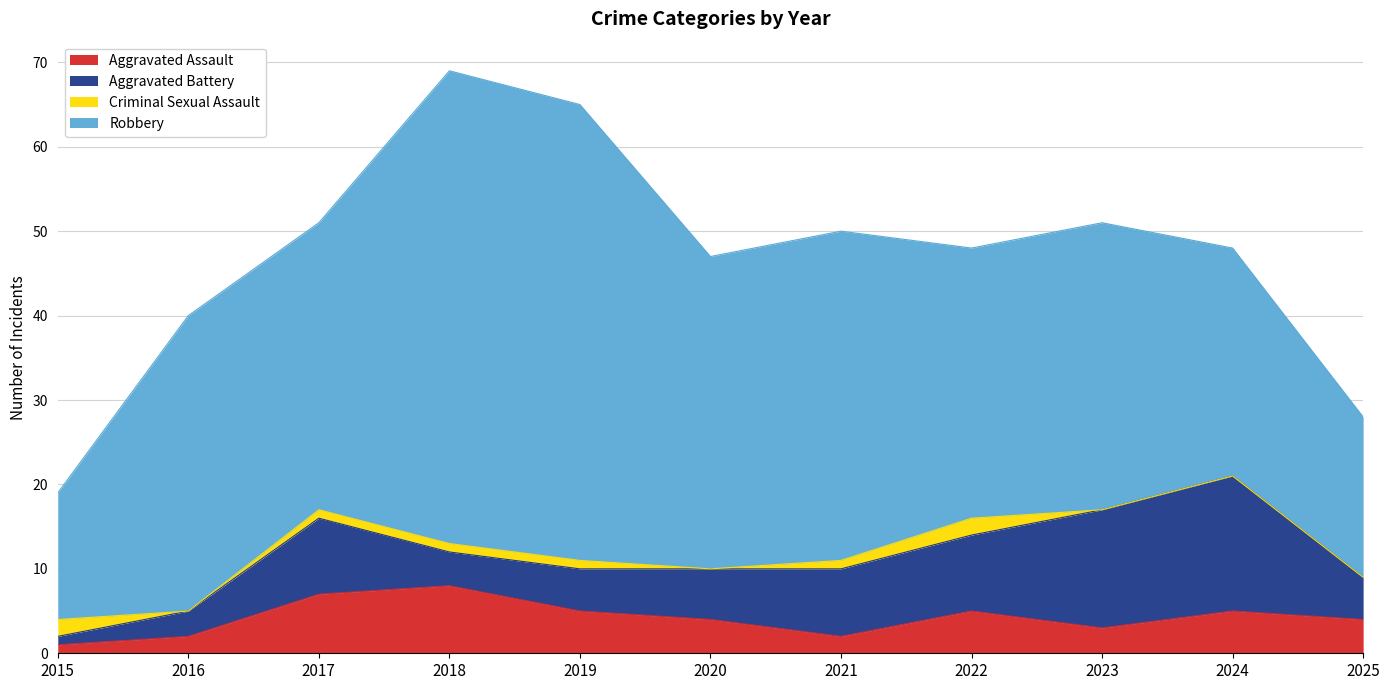

What is the difference between the maximum and minimum values in the Aggravated Battery series?

15